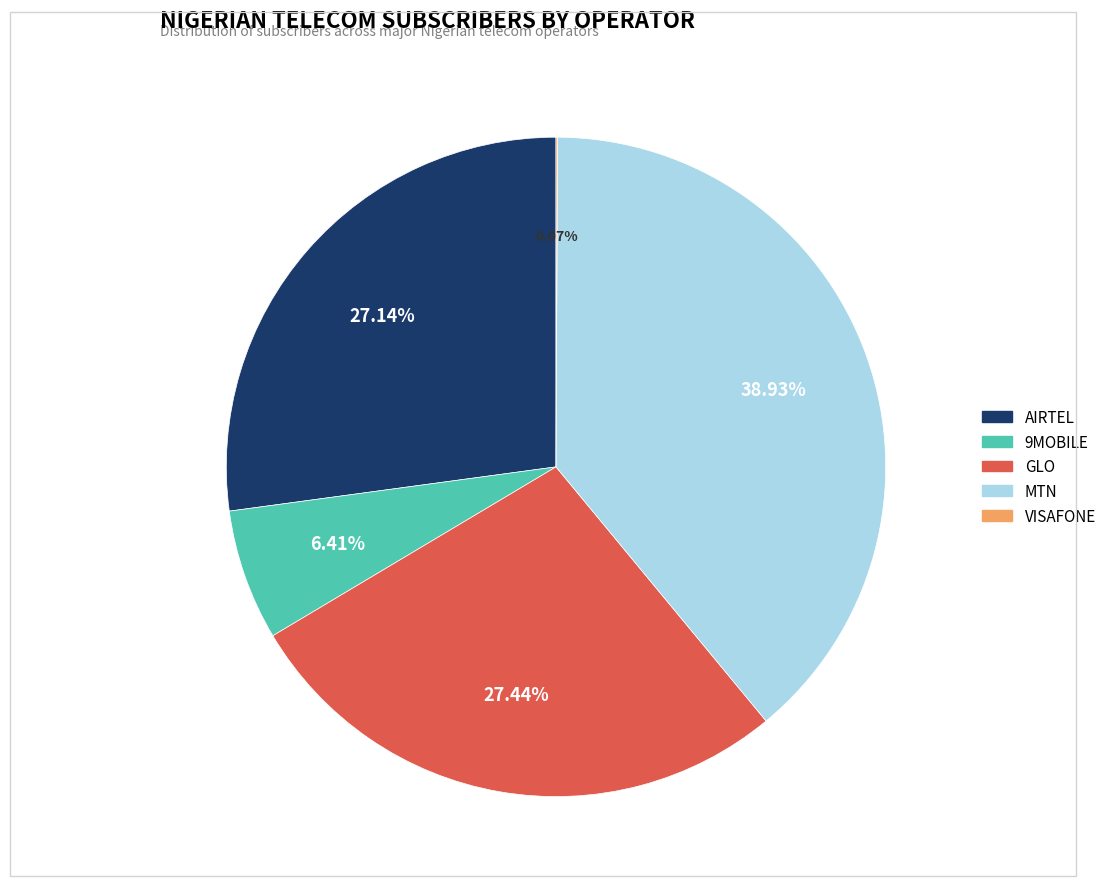

Between GLO and 9MOBILE, which is larger?

GLO